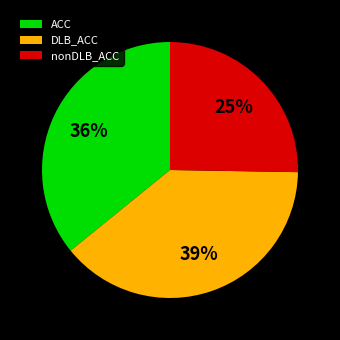

To the nearest percent, what is the difference between the largest and smallest slice percentages?

14%